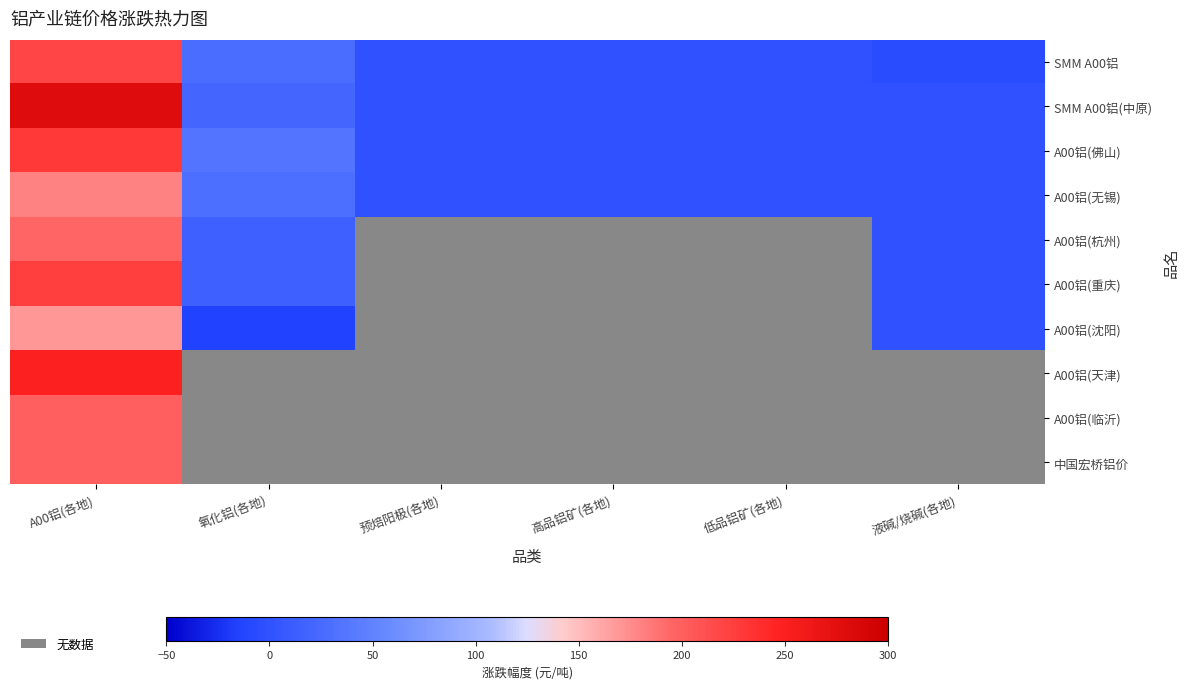

At which label does SMM A00铝(中原) reach its peak?

A00铝(各地)